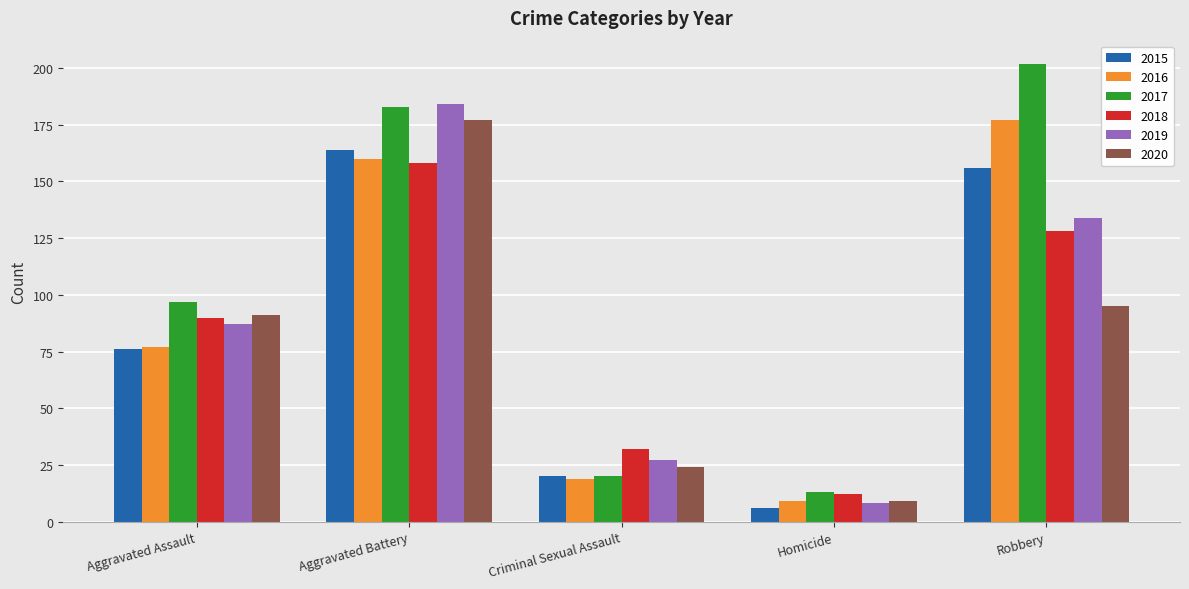

Count the number of data series in this chart.

6